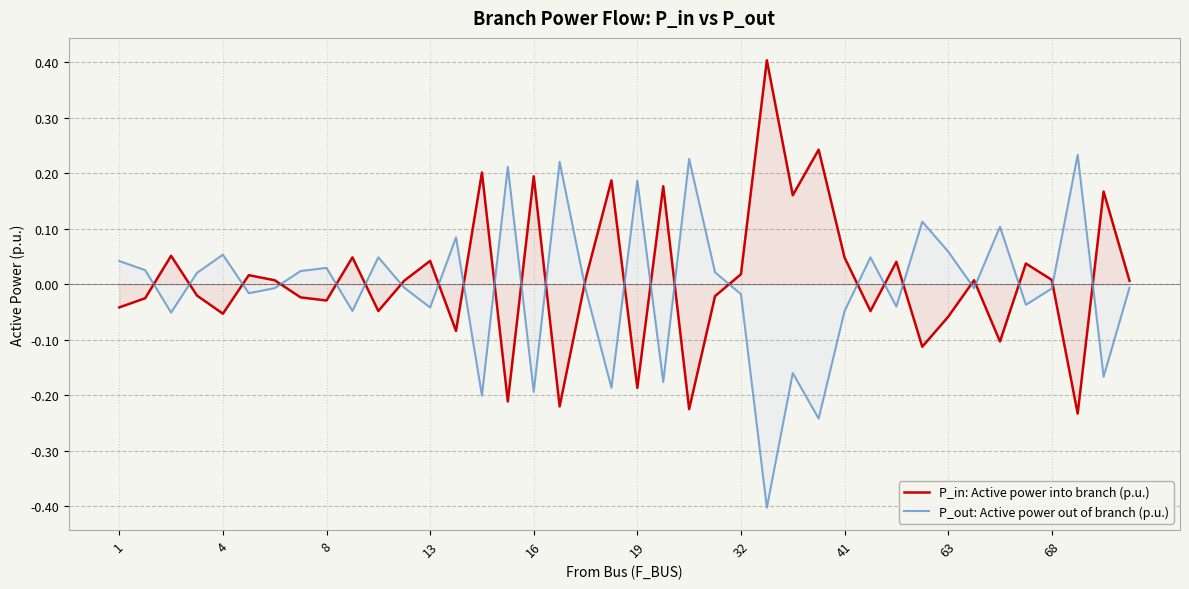

Rank the series by their maximum value, from lowest to highest.

P_out: Active power out of branch (p.u.), P_in: Active power into branch (p.u.)